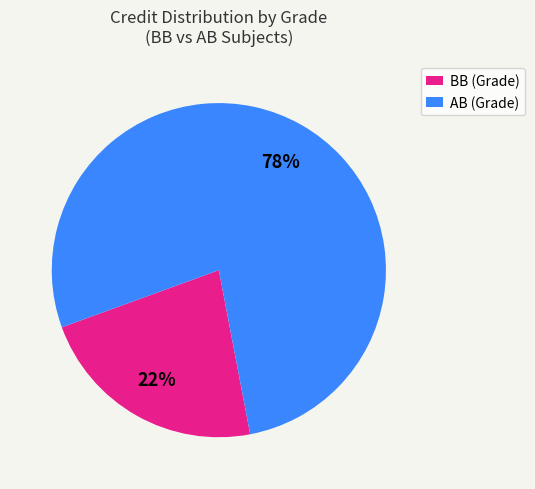

Is there a majority slice in this chart?

Yes